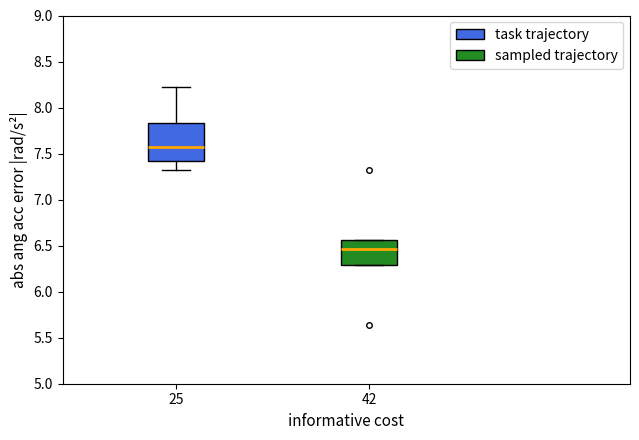

Where is the lower edge of the box at x = 25 on the y-axis? The values are not printed on the chart, so give them approximately, as read against the axis.

7.40